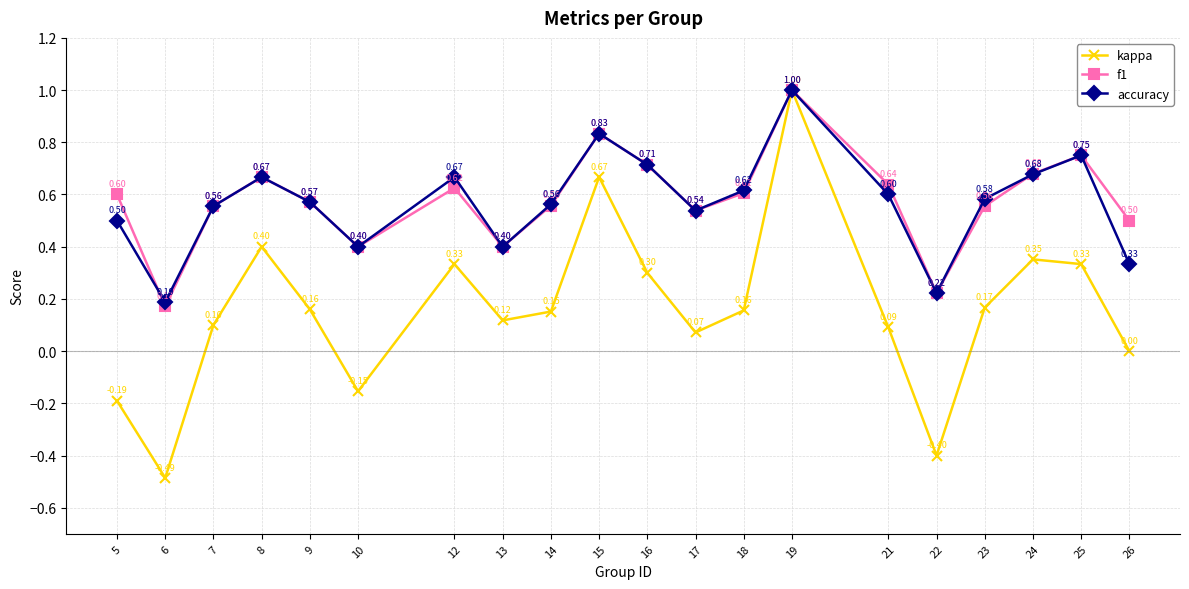

What is the sum of all accuracy values?

11.4